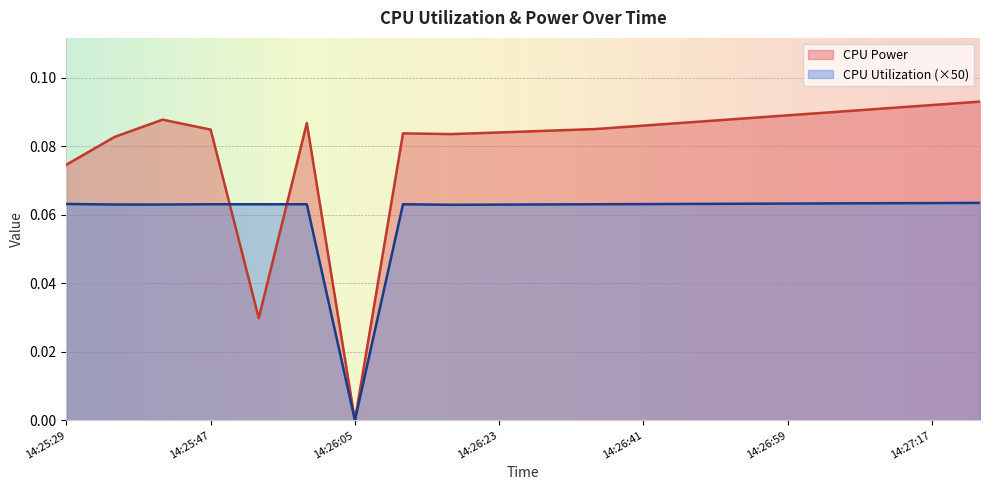

What is the difference between the maximum and minimum values in the CPU Utilization series?

0.1